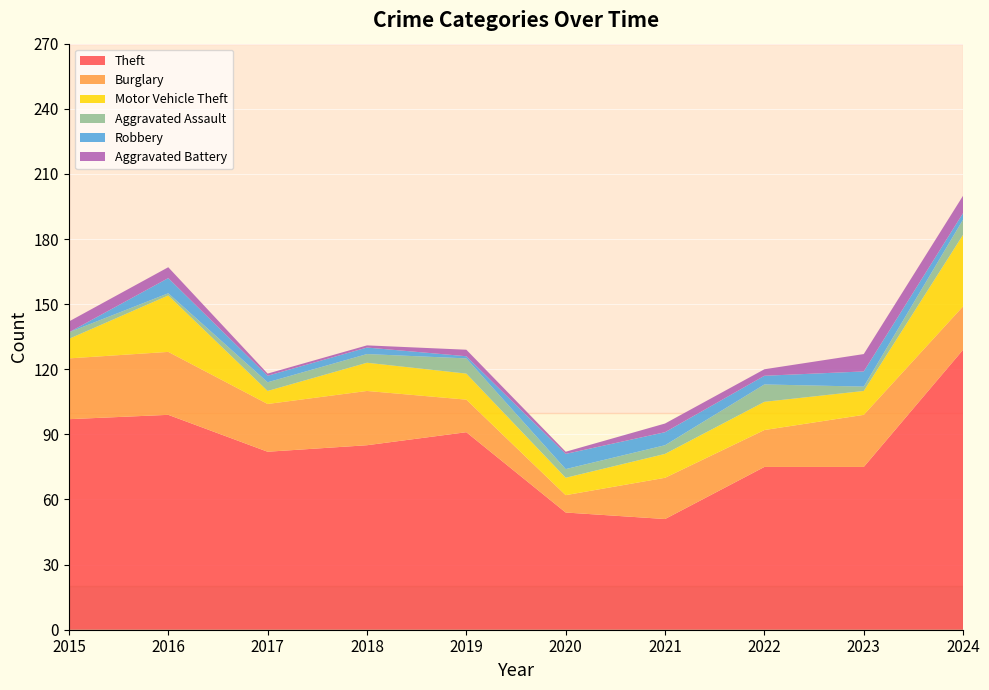

Reading left to right, extract all data points from this chart.

Theft: 97	99	82	85	91	54	51	75	75	129
Burglary: 28	29	22	25	15	8	19	17	24	20
Motor Vehicle Theft: 9	26	6	13	12	8	11	13	11	33
Aggravated Assault: 3	1	4	4	7	4	4	8	2	7
Robbery: 0	7	3	3	1	7	6	4	7	3
Aggravated Battery: 5	5	1	1	3	1	4	3	8	8